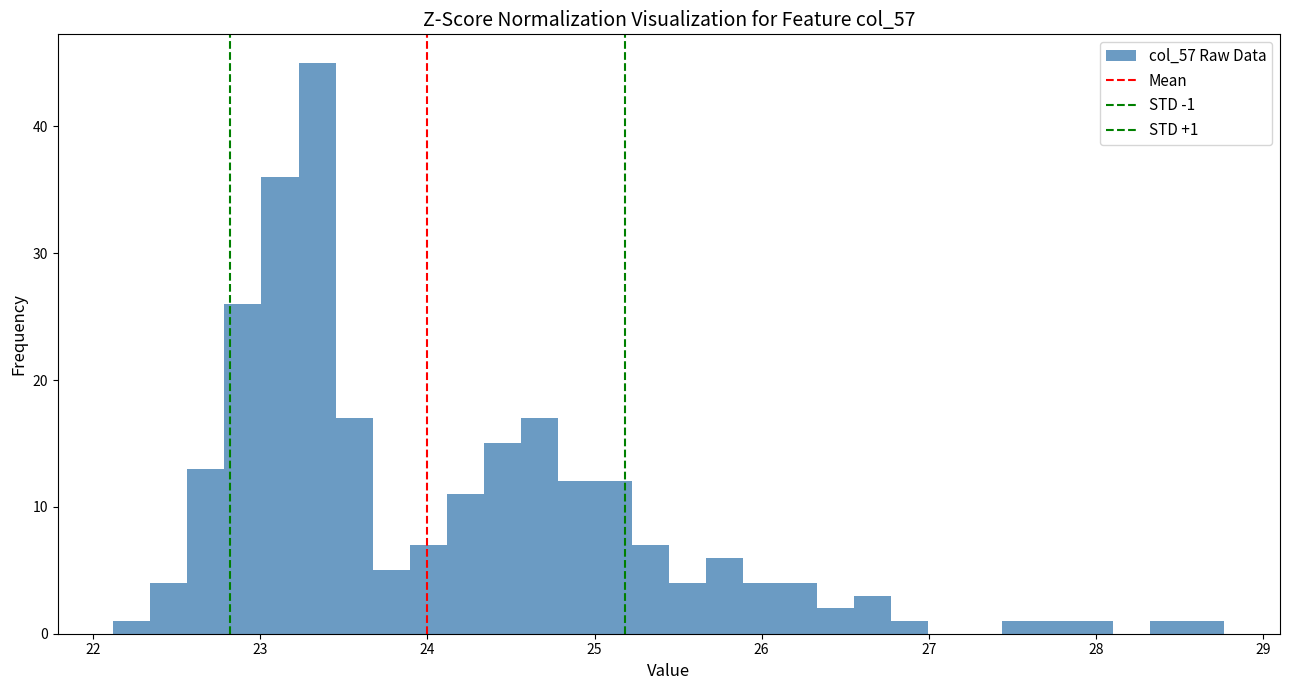

Around what value on the x-axis is the tallest bar? Give the approximate position of its centre, as read against the axis.

23.3